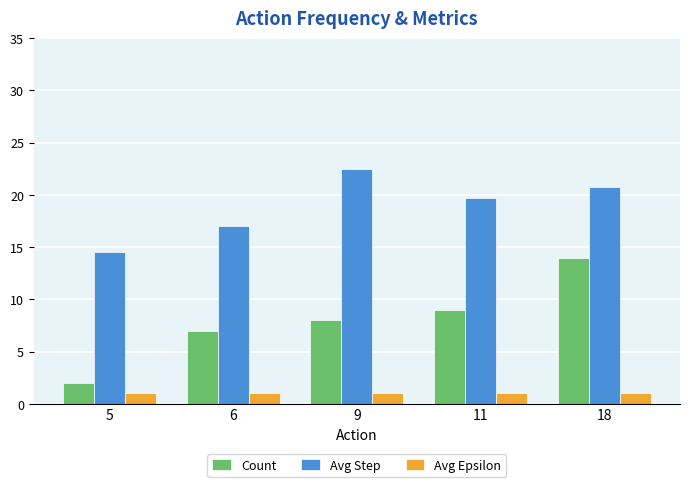

Reading right to left, extract all data points from this chart.

Count: 18=14.0	11=9.0	9=8.0	6=7.0	5=2.0
Avg Step: 18=20.8	11=19.7	9=22.5	6=17.0	5=14.5
Avg Epsilon: 18=1.0	11=1.0	9=1.0	6=1.0	5=1.0